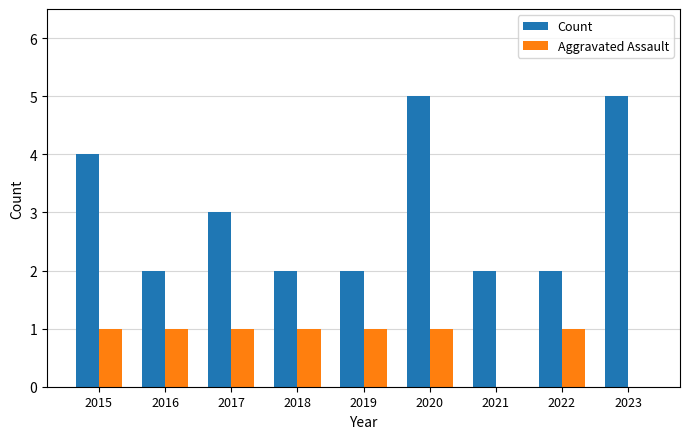

What is the sum of the Aggravated Assault values at 2018 and 2017?

2